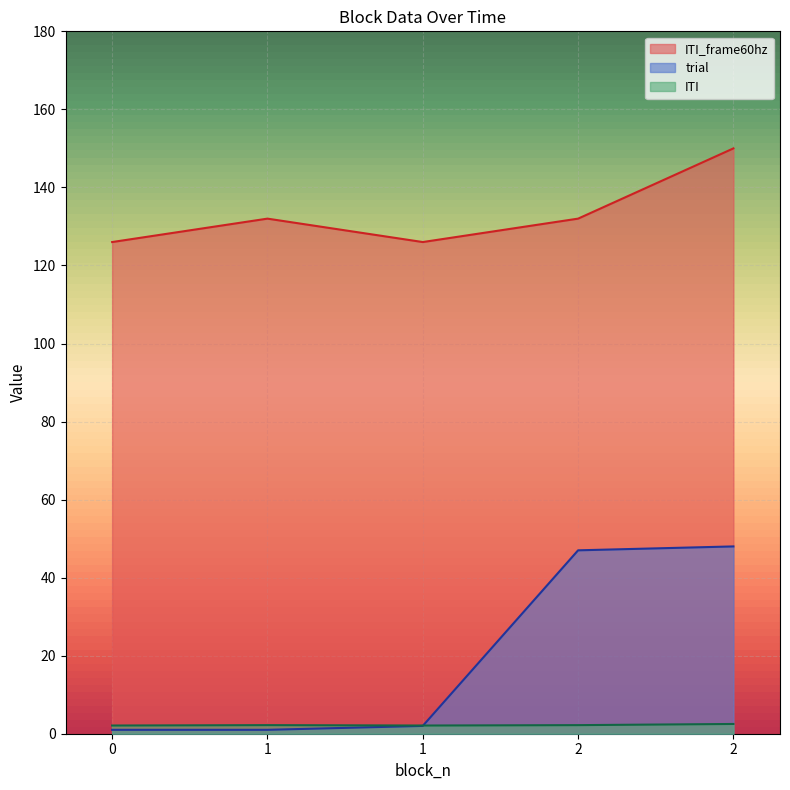

How many categories are shown in the chart?

5